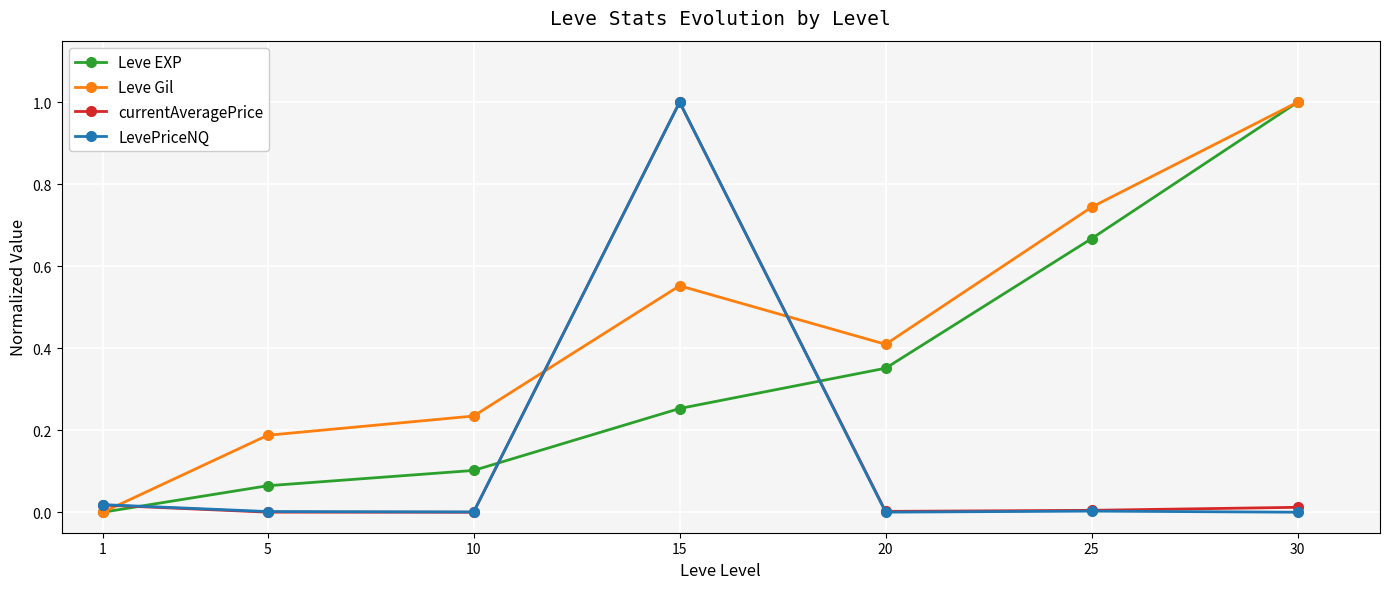

What is the maximum value for LevePriceNQ?

1.0